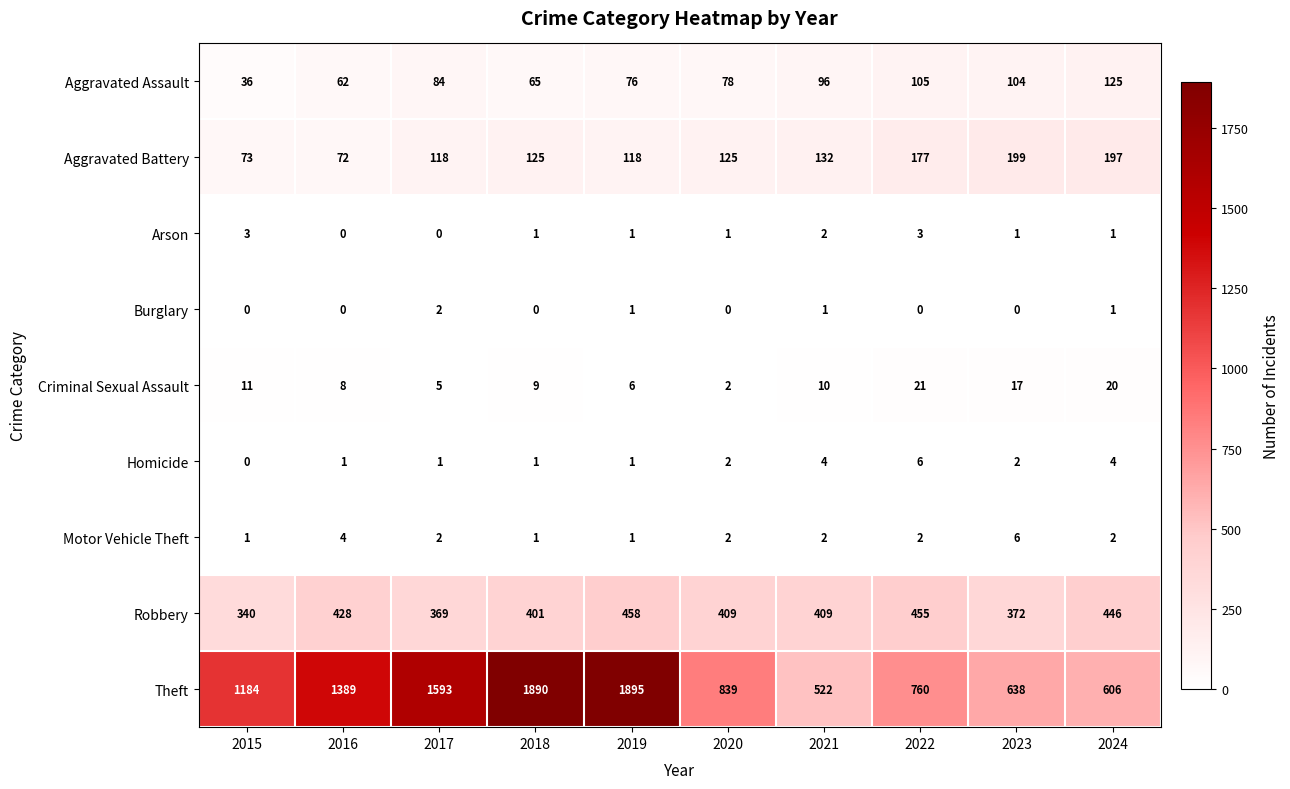

Which series changed the most between 2017 and 2019?

Theft